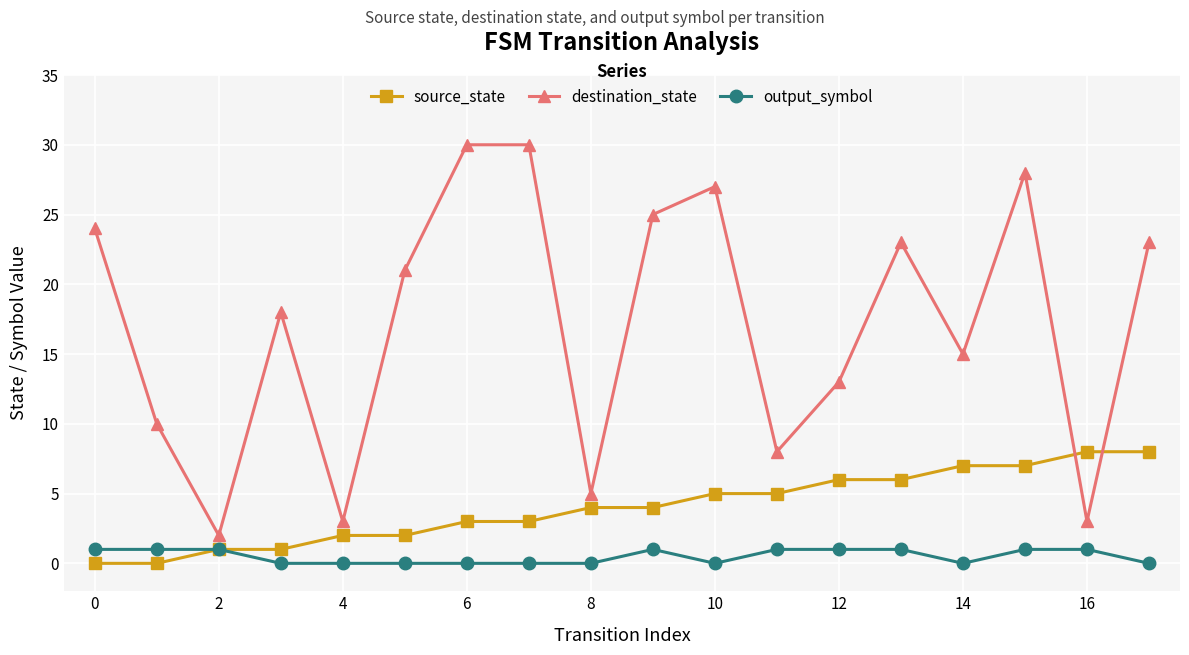

What is the maximum value for source_state?

8